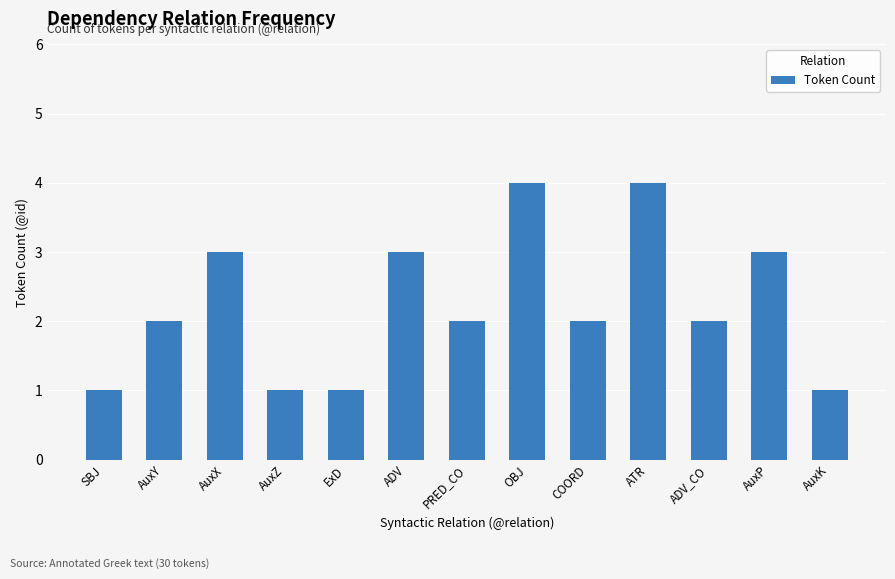

What is the sum of all values?

29